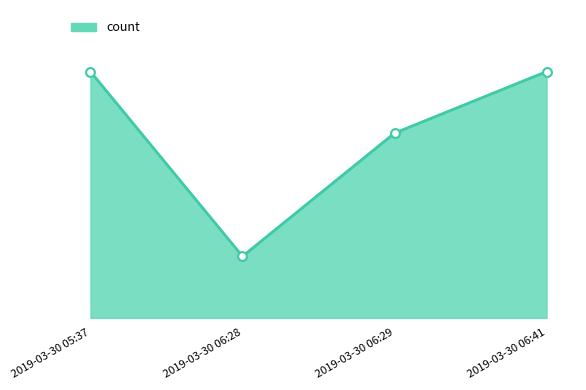

Is this an area chart (filled region under the line)?

Yes